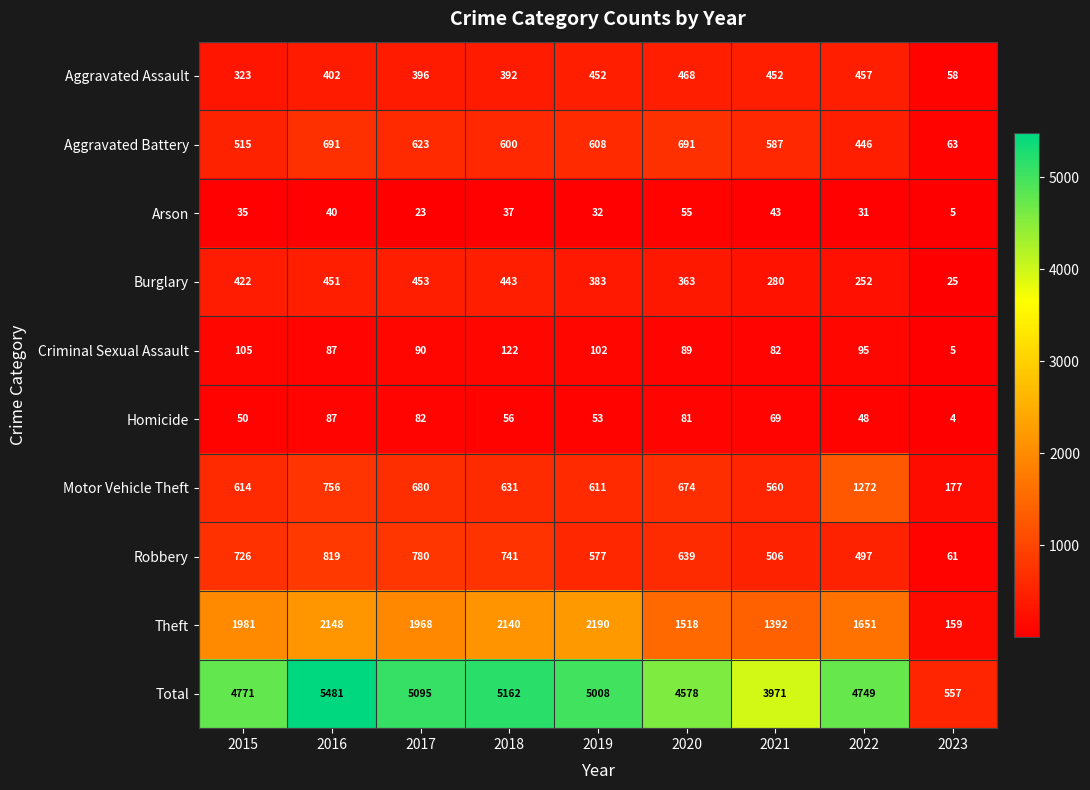

Where does the Robbery series first go above 639?

2015